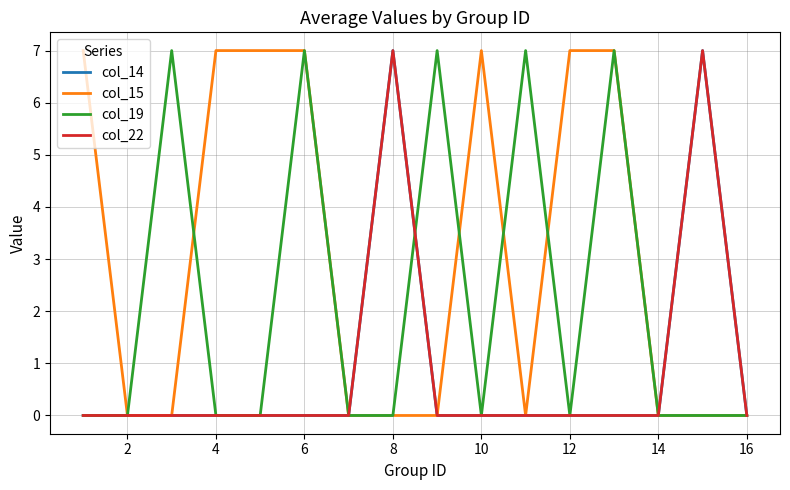

How many lines are shown in the chart?

4